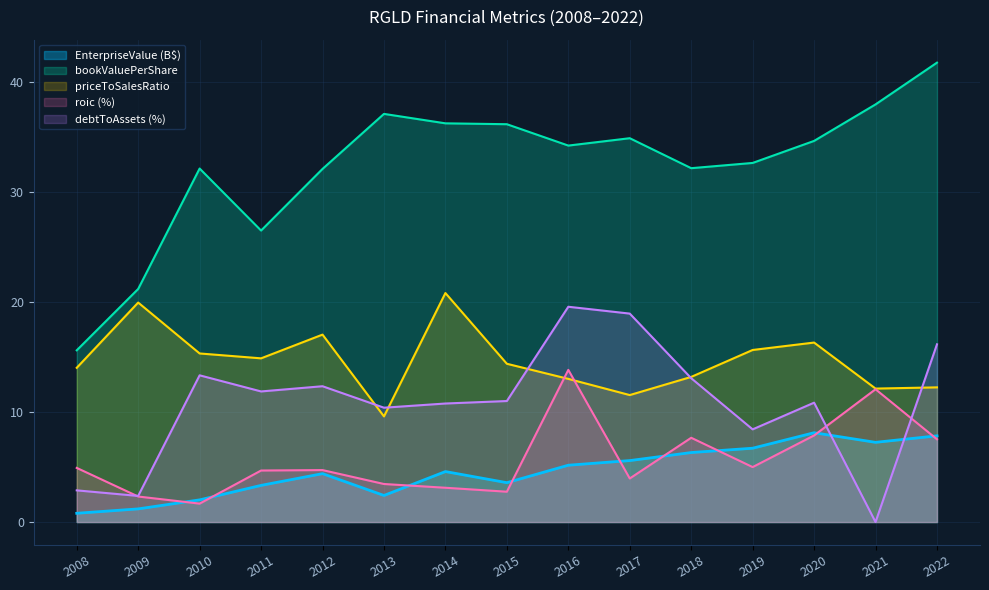

Between 2008 and 2021, which series saw the biggest shift?

bookValuePerShare